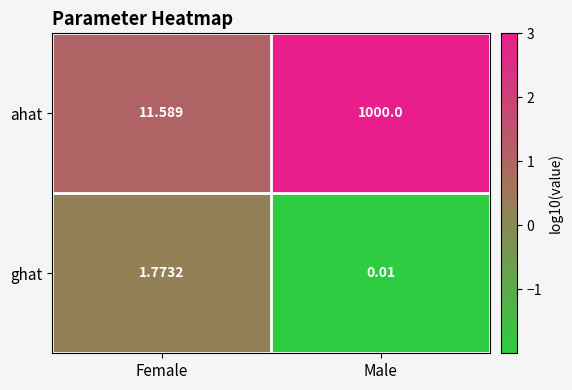

Rank the series at Female from lowest to highest value.

ghat, ahat